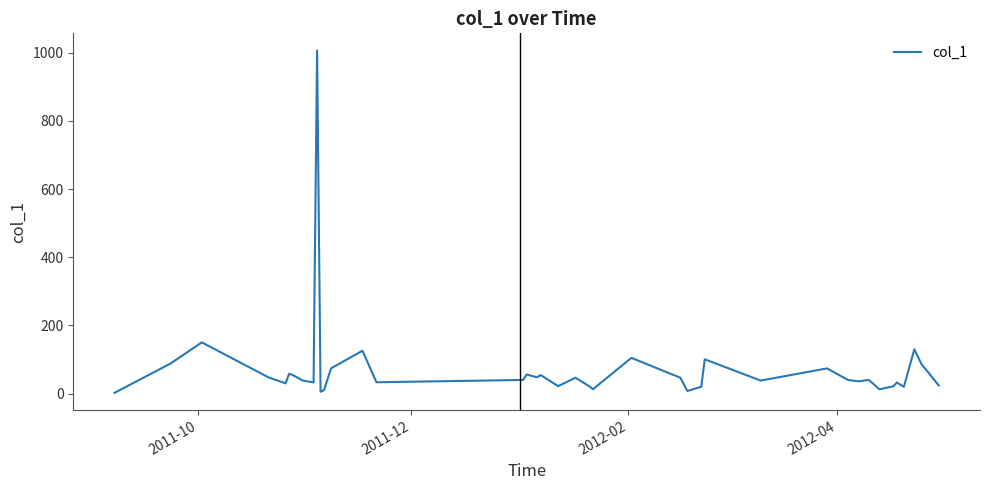

What is the maximum value shown in the chart?

1006.5